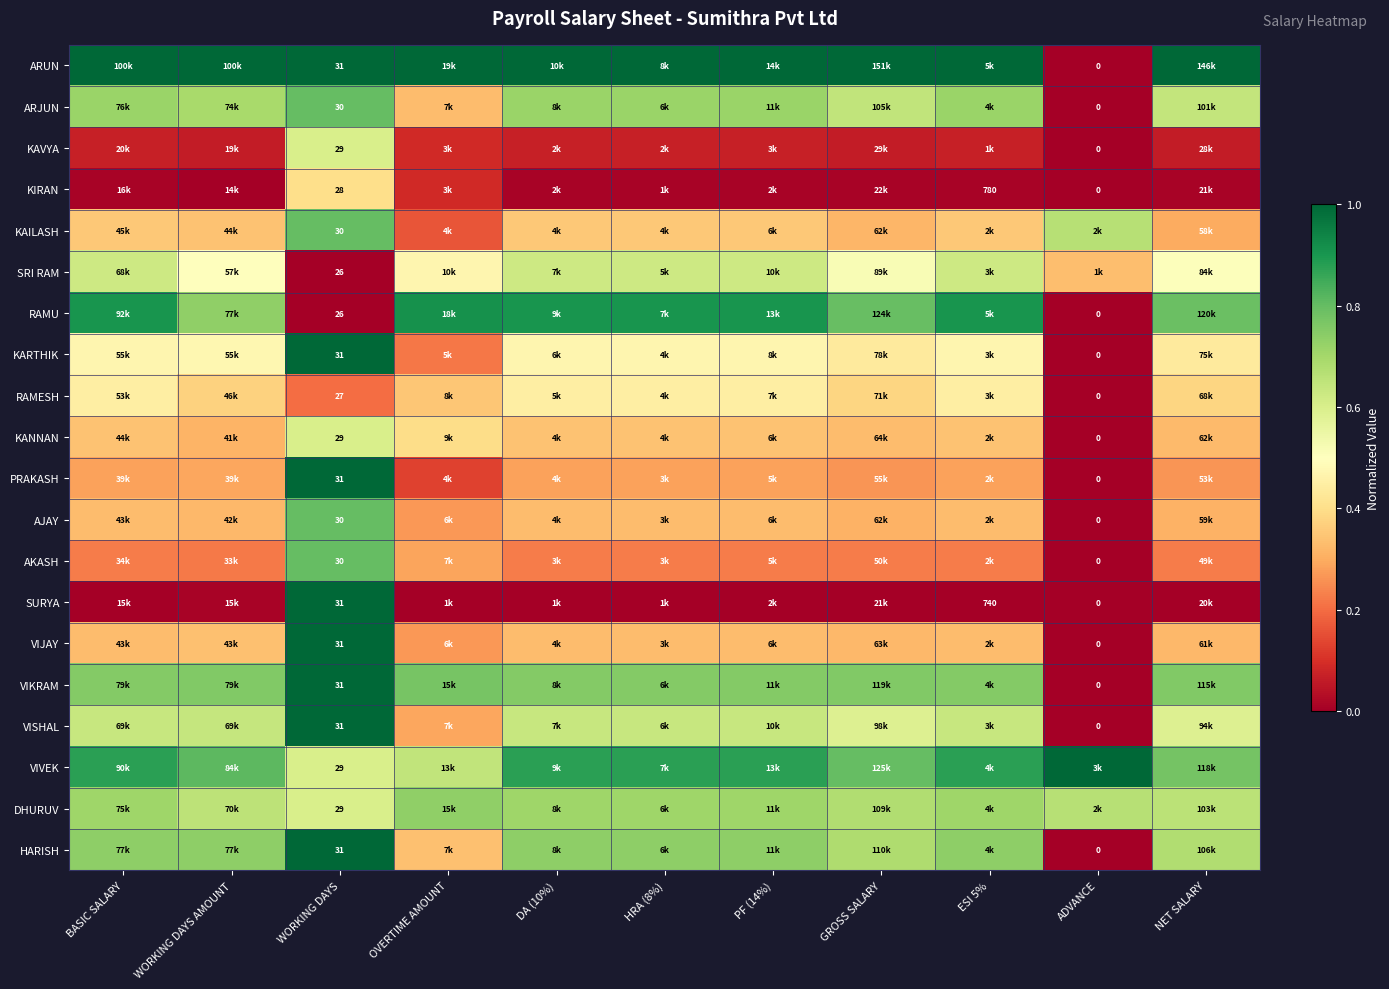

Which category has the lowest value in the DHURUV series?

WORKING DAYS